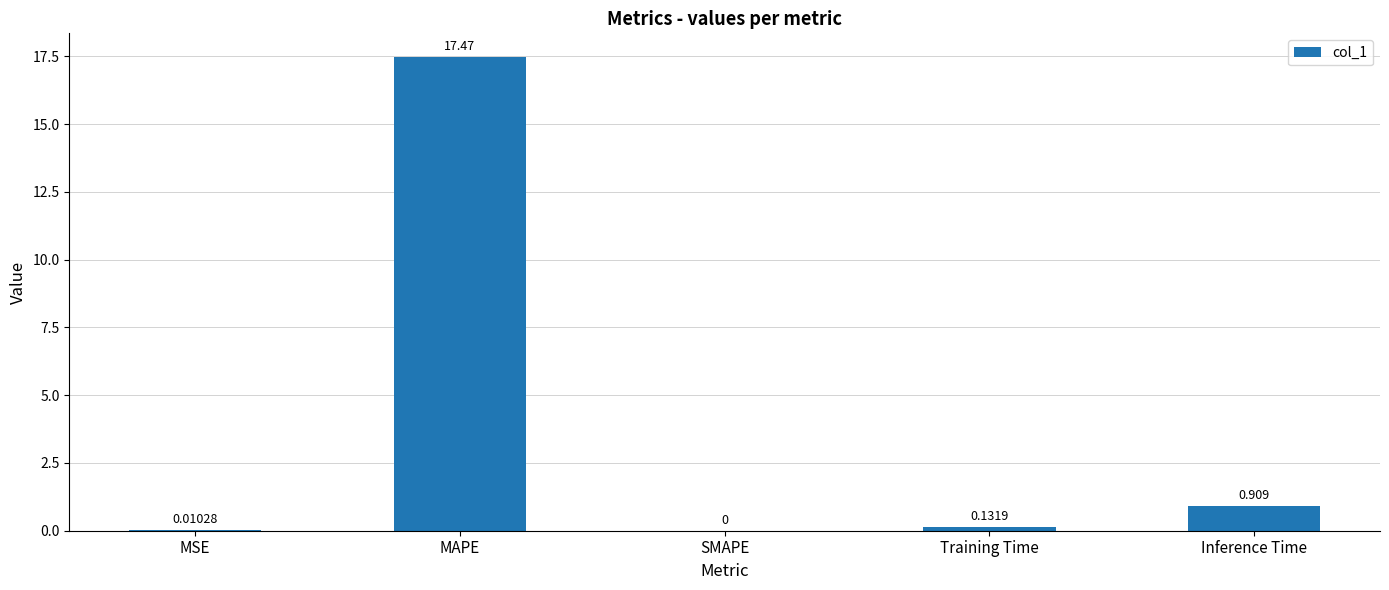

What is the change in value from MAPE to Inference Time?

-16.6